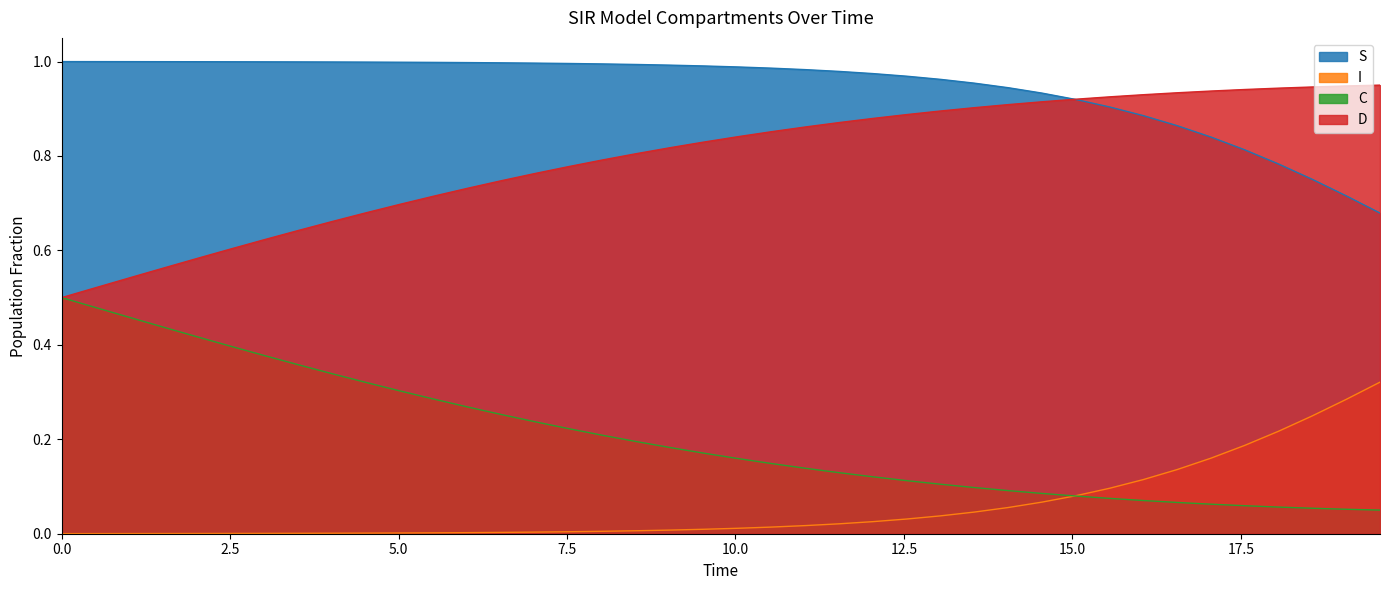

How many series are shown in this chart?

4